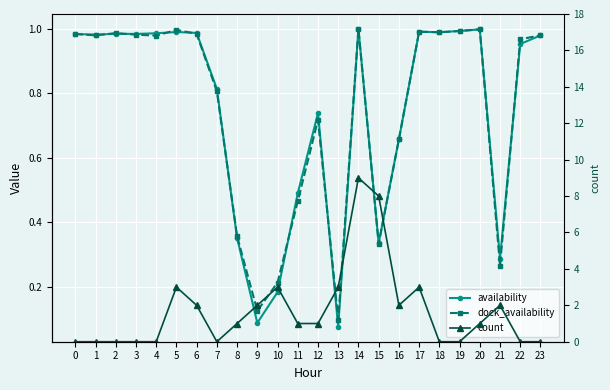

What are all the series names shown in the legend?

availability, dock_availability, count